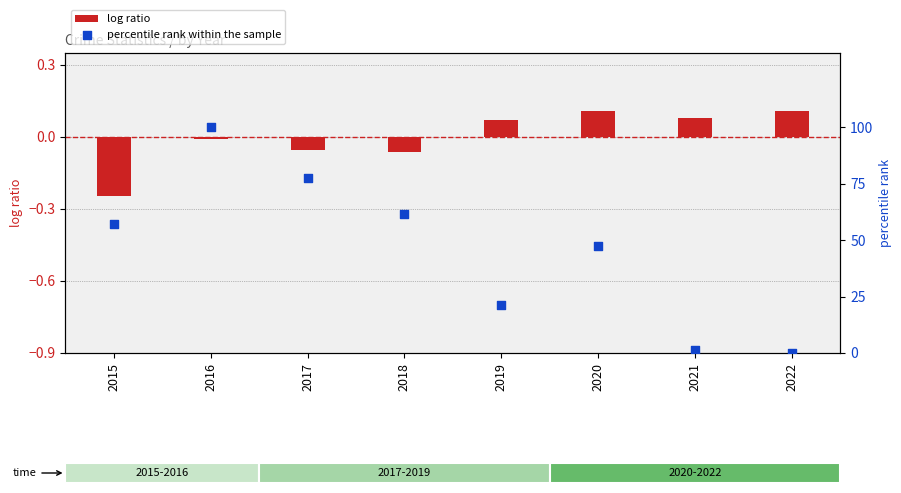

Which series has the largest total across all categories?

percentile rank within the sample